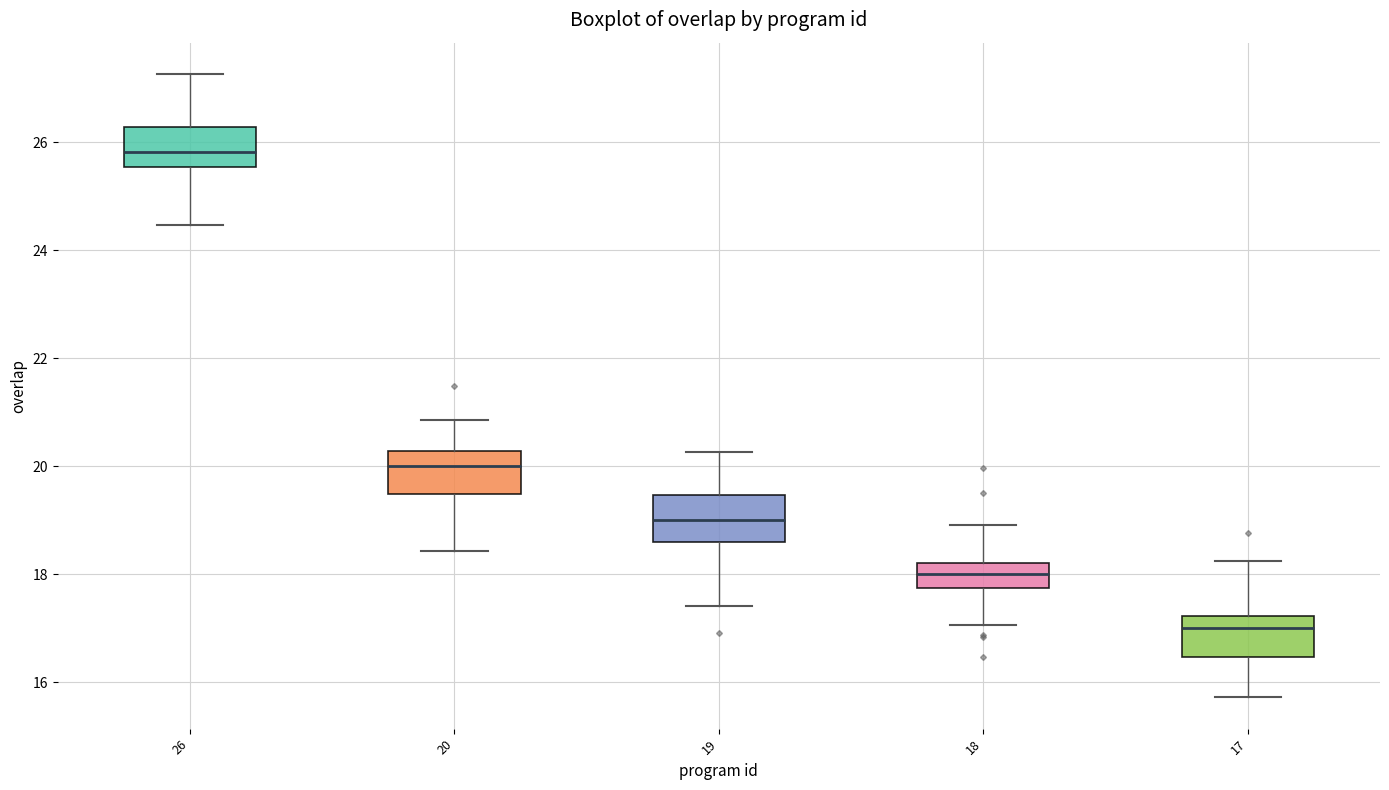

Which box has the highest median line?

26